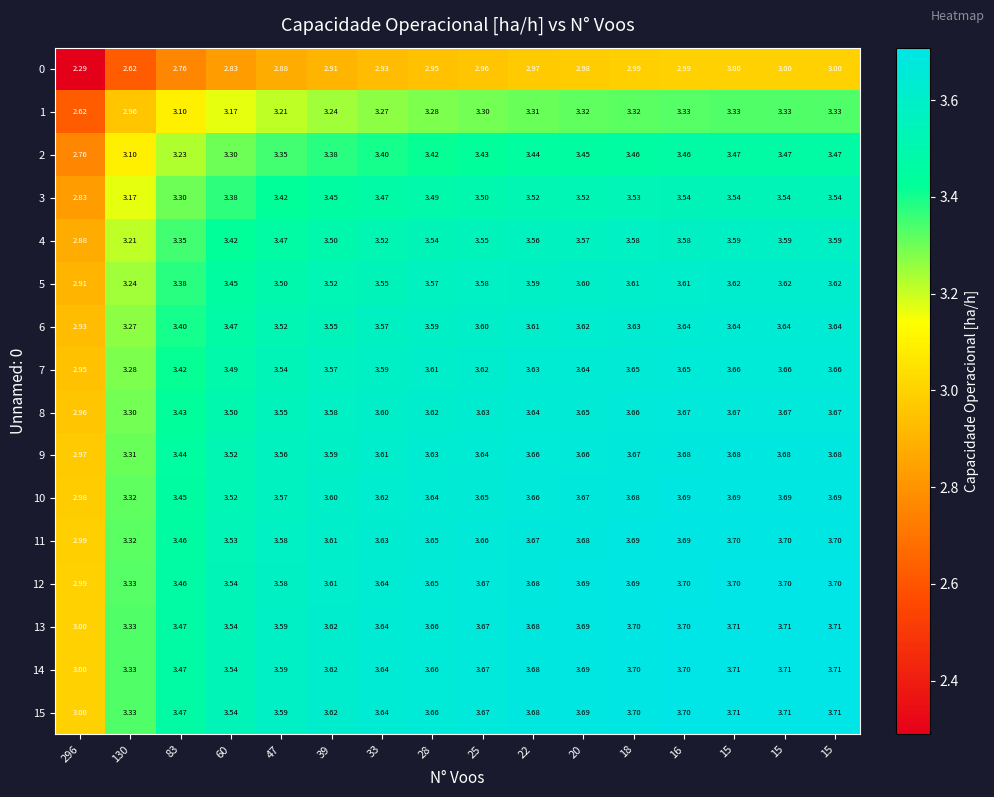

What is the total value across all series at 15?

57.4